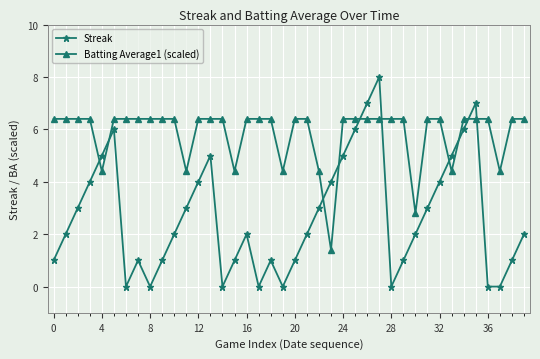

Which series has the largest total across all categories?

Batting Average1 (scaled)